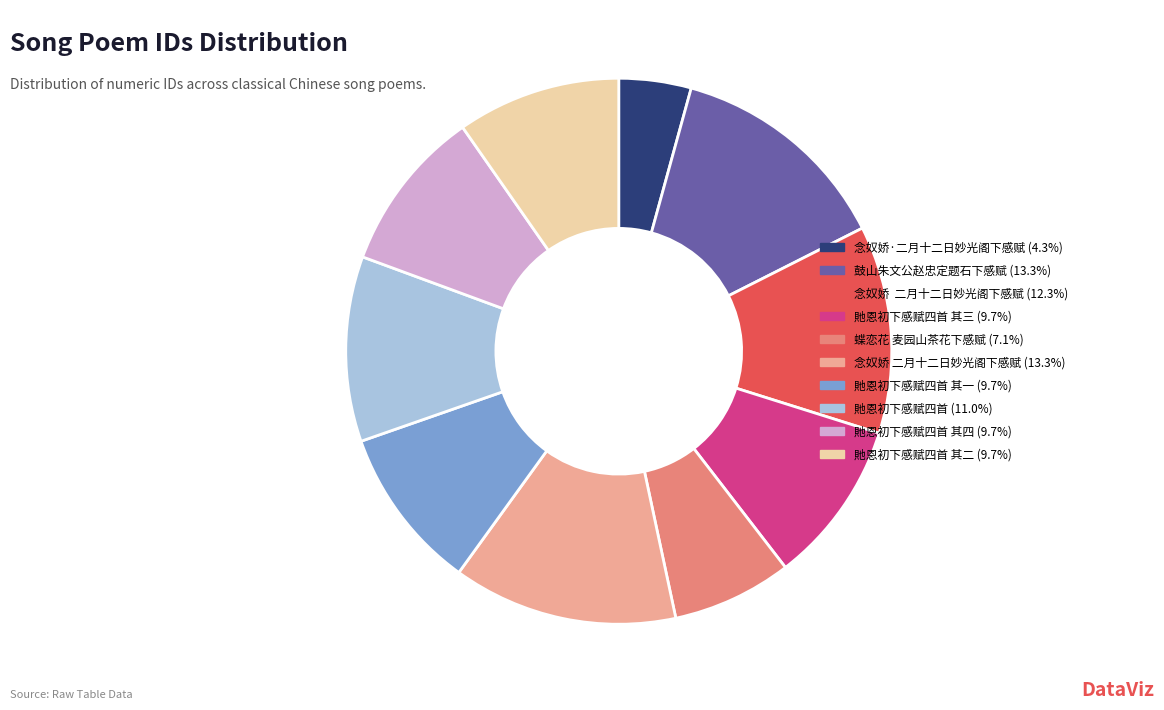

Does any single category account for the majority?

No